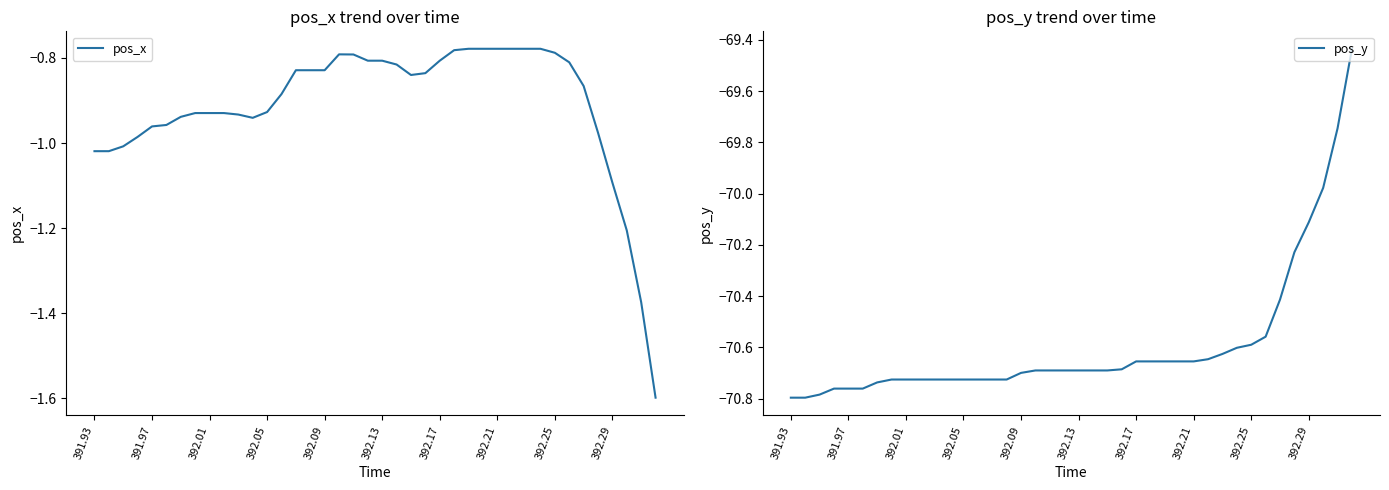

What is the highest value of the pos_y series?

-69.4